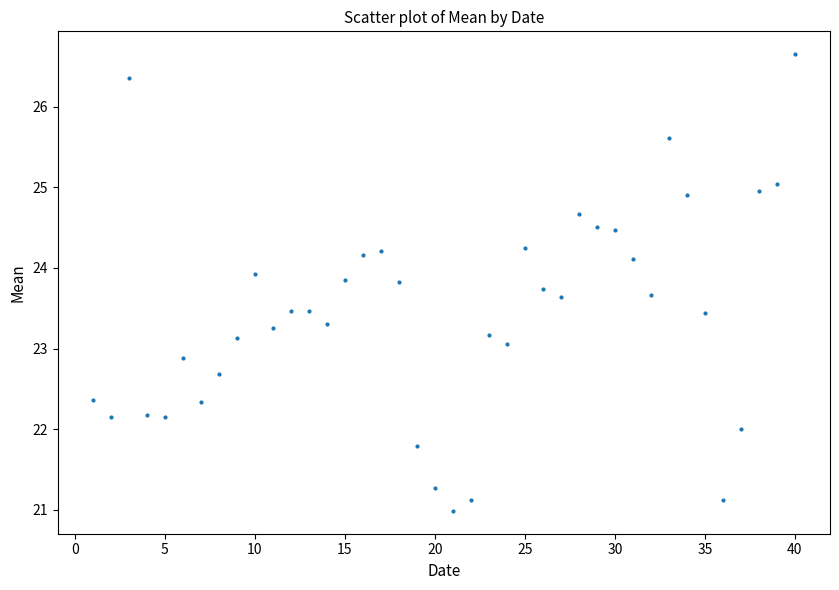

What is the range of Y values (max minus min)?

5.7